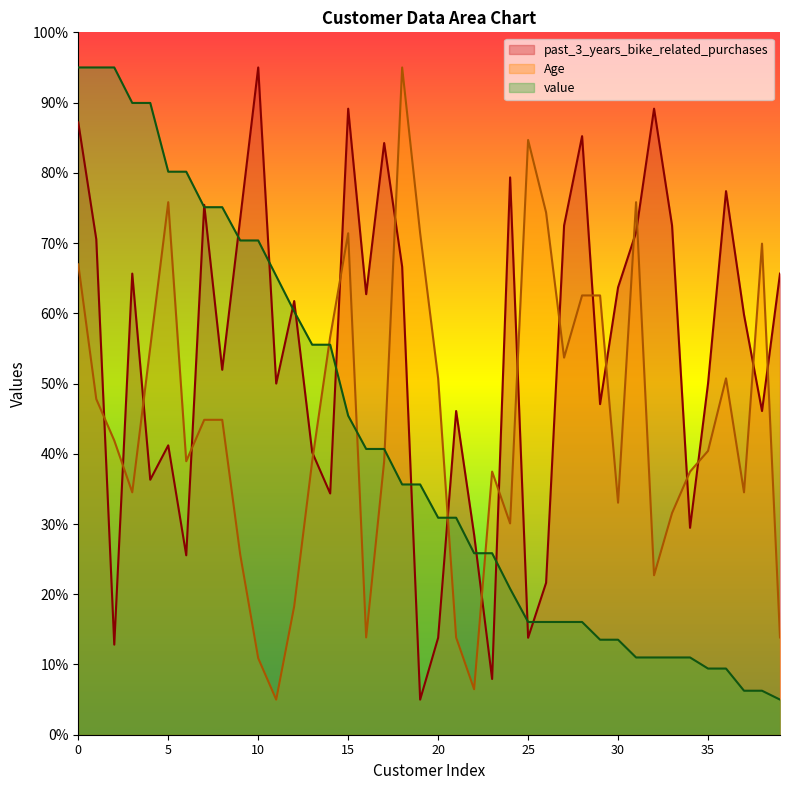

Reading left to right, list all the values displayed in this chart.

past_3_years_bike_related_purchases: 87.2	70.5	12.8	65.7	36.3	41.2	25.5	75.4	52.0	73.5	95.0	50.0	61.7	40.2	34.3	89.1	62.7	84.2	66.6	5.0	13.8	46.1	28.5	7.9	79.3	13.8	21.6	72.5	85.2	47.1	63.7	71.5	89.1	72.5	29.5	50.0	77.4	59.8	46.1	65.7
Age: 67.0	47.8	41.9	34.5	55.2	75.8	38.9	44.8	44.8	25.7	10.9	5.0	18.3	38.9	56.6	71.4	13.9	38.9	95.0	71.4	50.7	13.9	6.5	37.5	30.1	84.7	74.3	53.7	62.5	62.5	33.0	75.8	22.7	31.6	37.5	40.4	50.7	34.5	69.9	13.9
value: 95.0	95.0	95.0	89.9	89.9	80.2	80.2	75.1	75.1	70.4	70.4	65.3	60.3	55.5	55.5	45.4	40.7	40.7	35.6	35.6	30.9	30.9	25.8	25.8	20.8	16.1	16.1	16.1	16.1	13.5	13.5	11.0	11.0	11.0	11.0	9.4	9.4	6.3	6.3	5.0